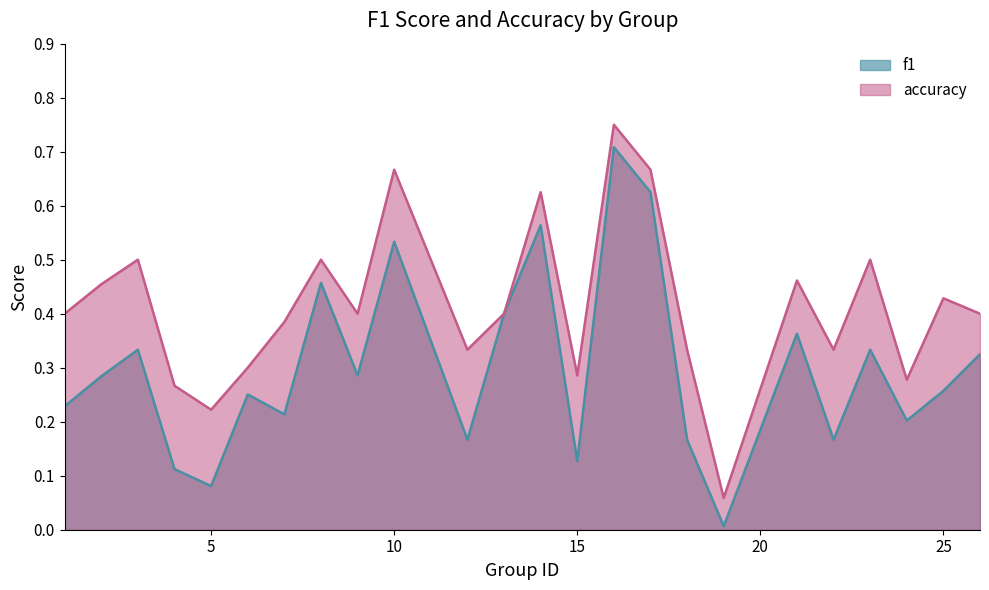

In accuracy, how many points are higher than both neighbors (excluding endpoints)?

8